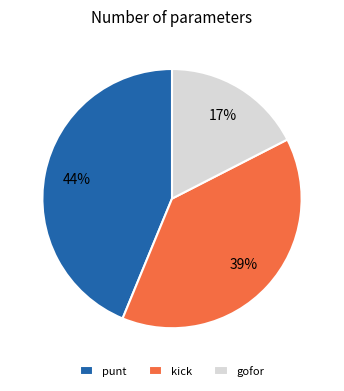

Which category has the biggest portion of the pie?

punt